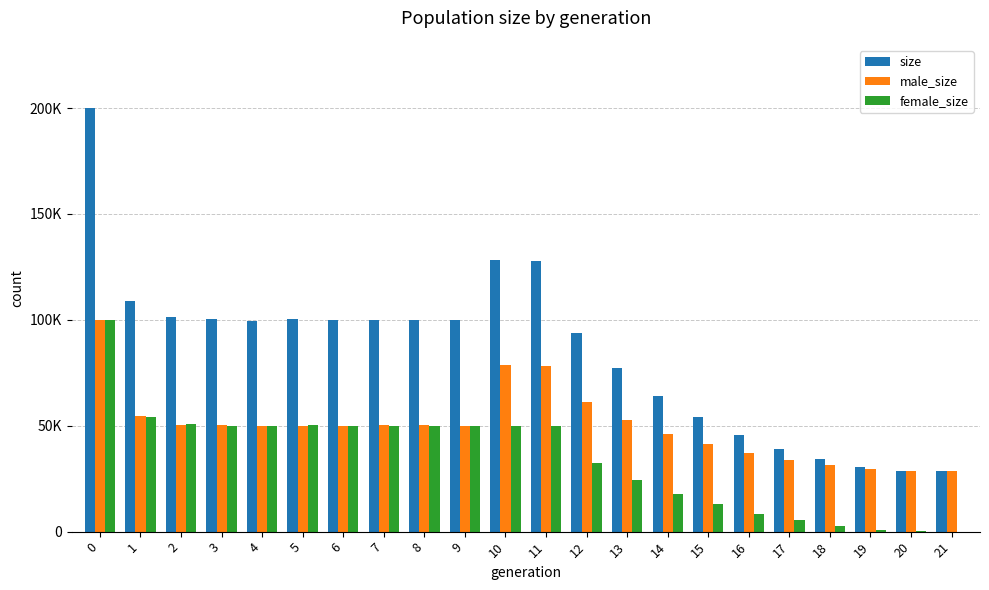

Does the chart contain stacked bars?

No